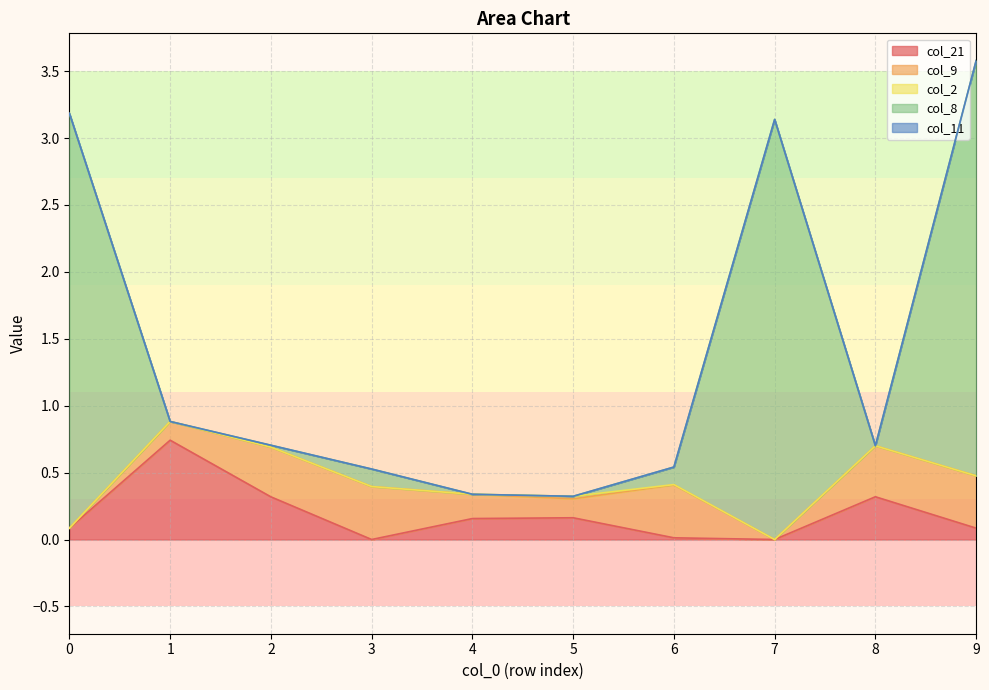

True or false: col_11 and col_21 intersect in this chart.

False